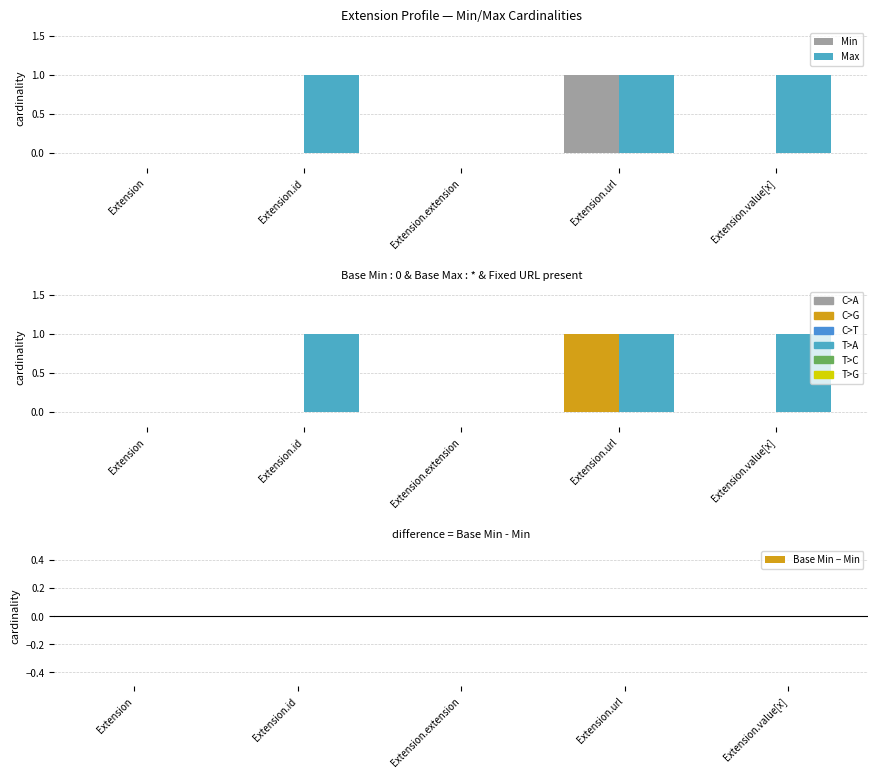

The Min series shows 1 at Extension.value[x]. True or false?

False